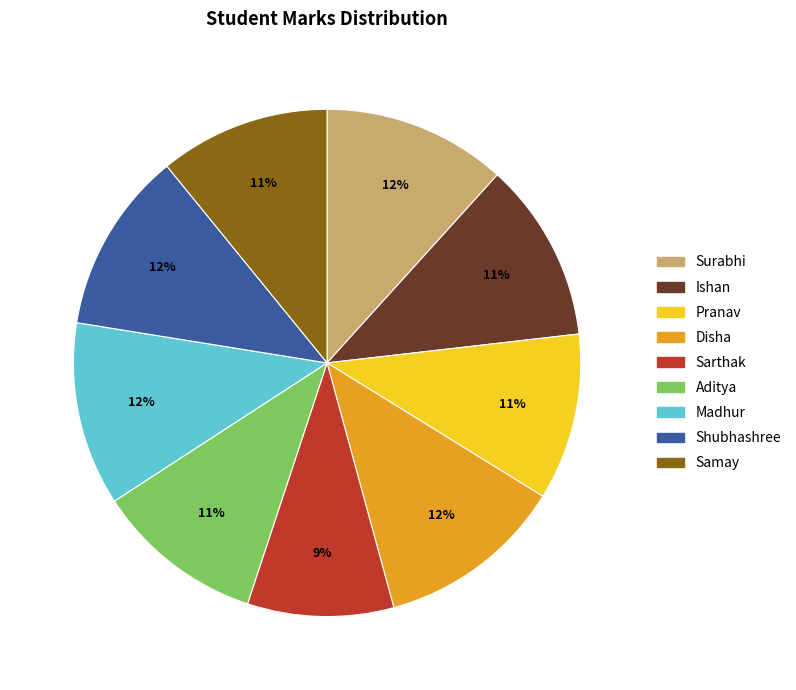

Do Sarthak and Disha together represent more than half of the pie?

No